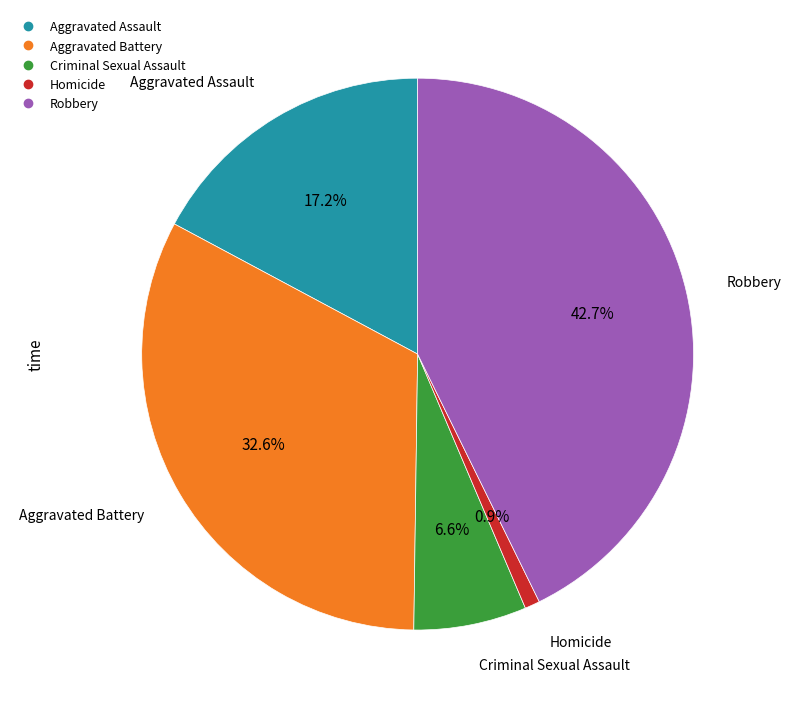

How many slices are in this pie chart?

5